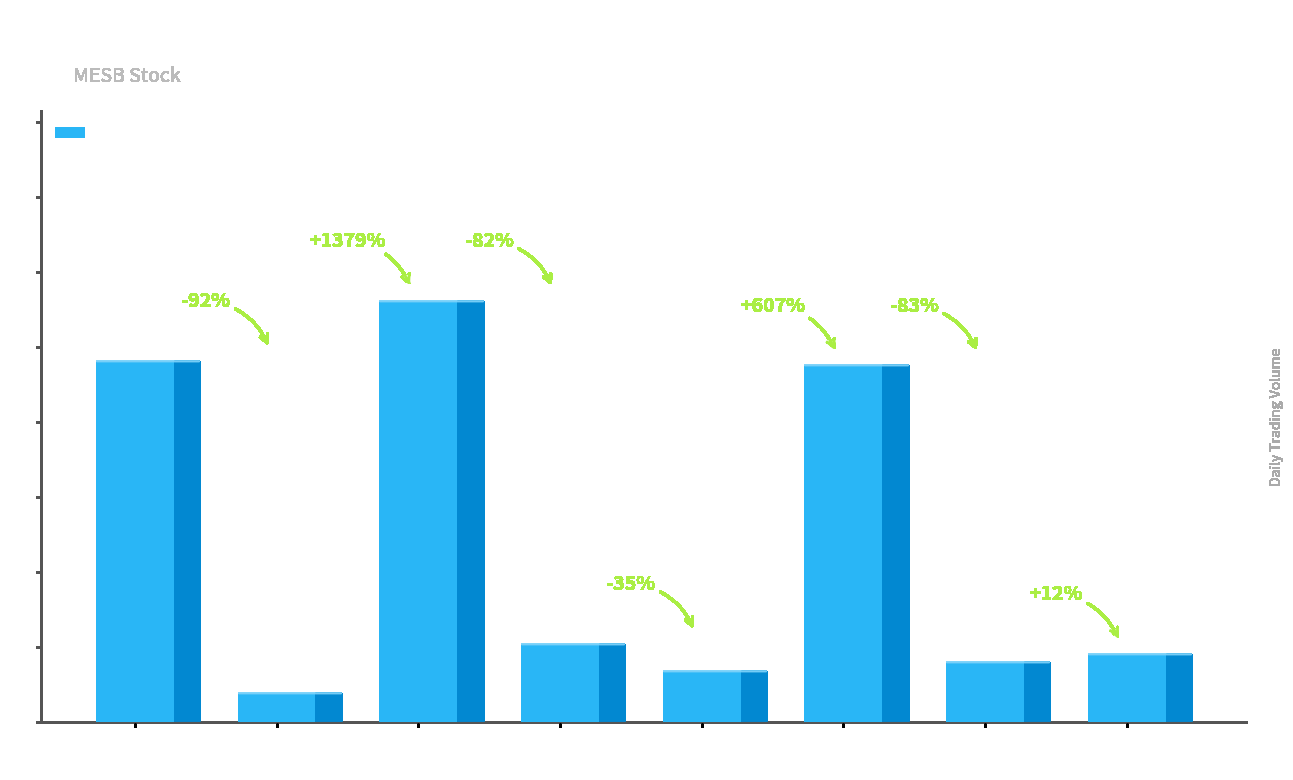

Is it true that the value at 2020-03-26 is 20151?

False